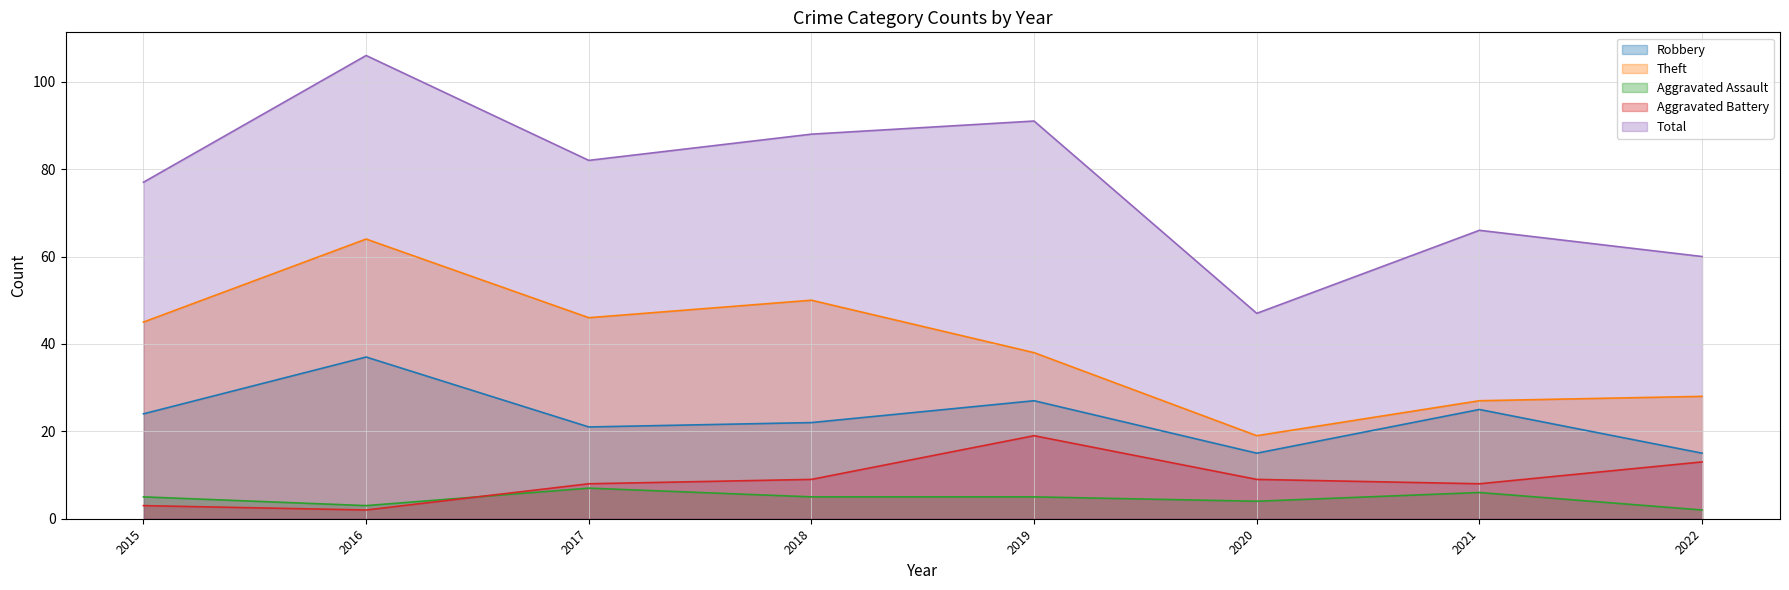

True or false: Theft and Robbery cross at least once.

False